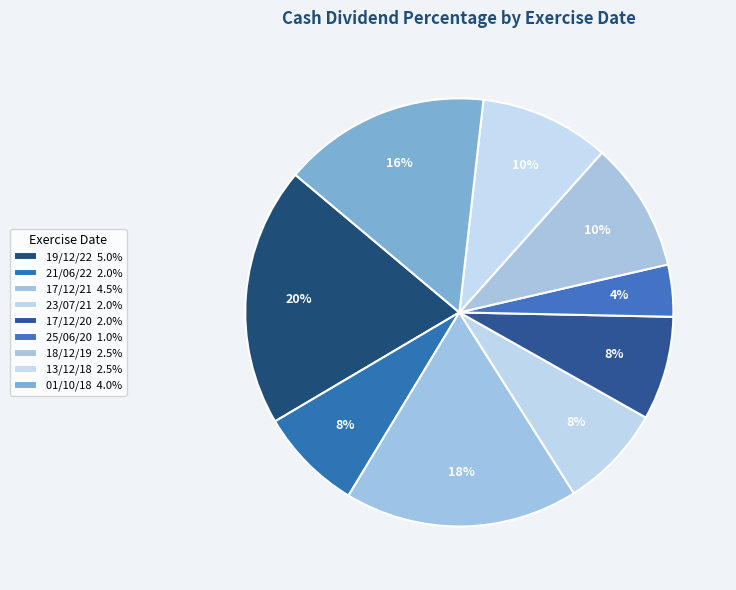

Does any single category account for the majority?

No